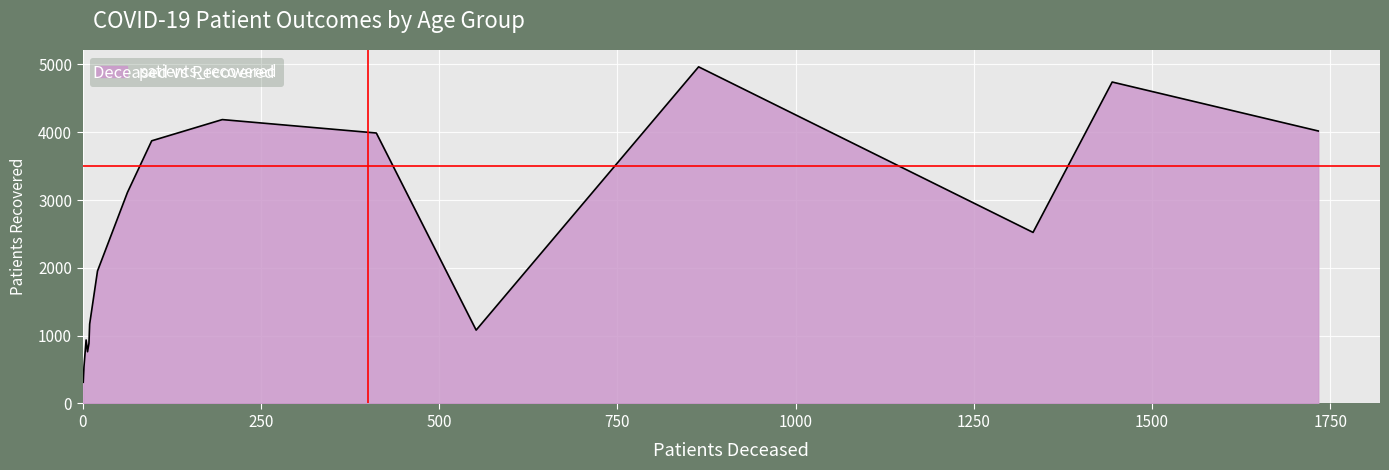

What is the greatest value displayed?

4965